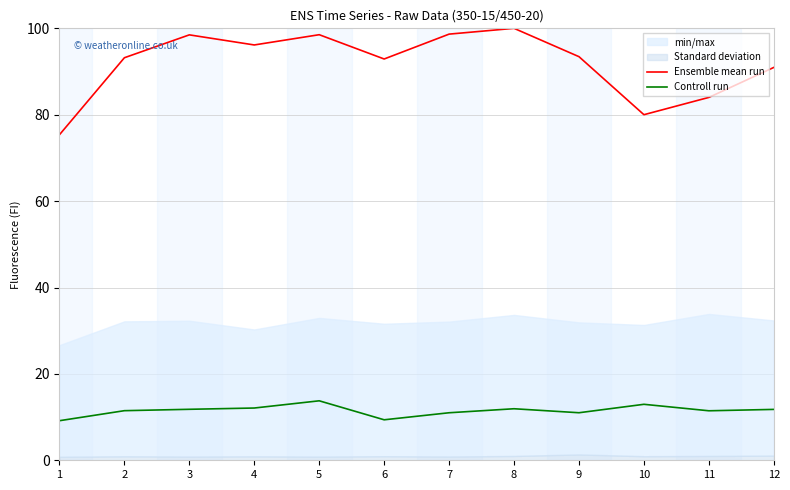

Where is Controll run nearest to the value 11?

7